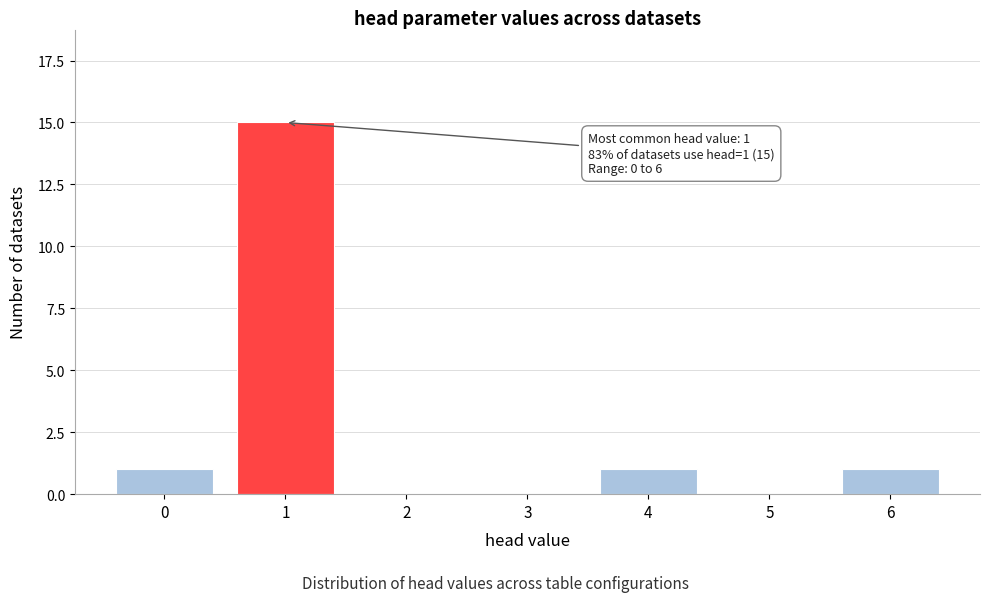

Reading right to left, list all the values displayed in this chart.

6=1	5=0	4=1	3=0	2=0	1=15	0=1